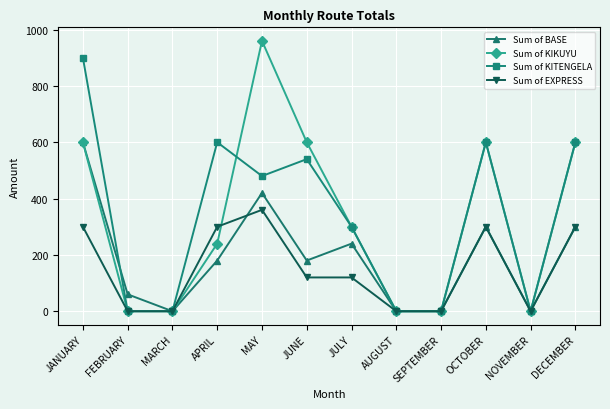

Between JUNE and OCTOBER, which series saw the biggest shift?

Sum of EXPRESS